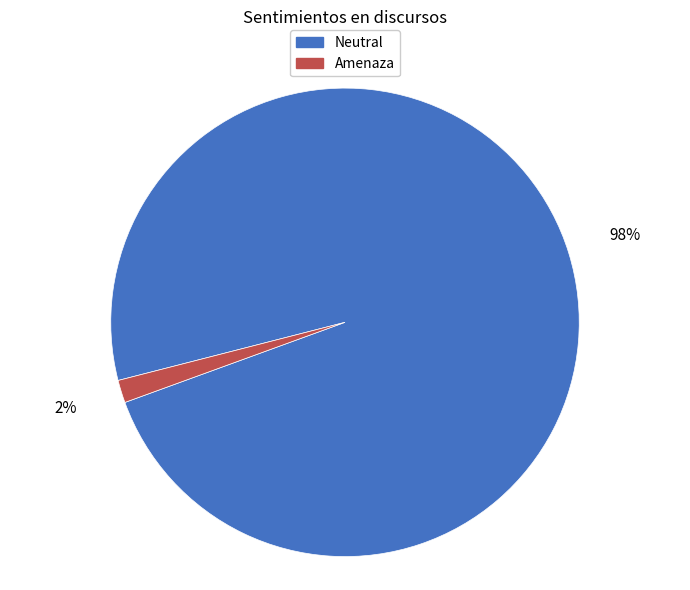

Combined, do Neutral and Amenaza account for over 50%?

Yes